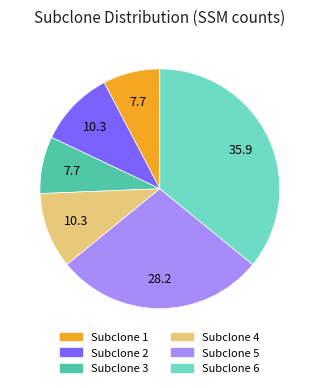

Which slice is the largest?

Subclone 6